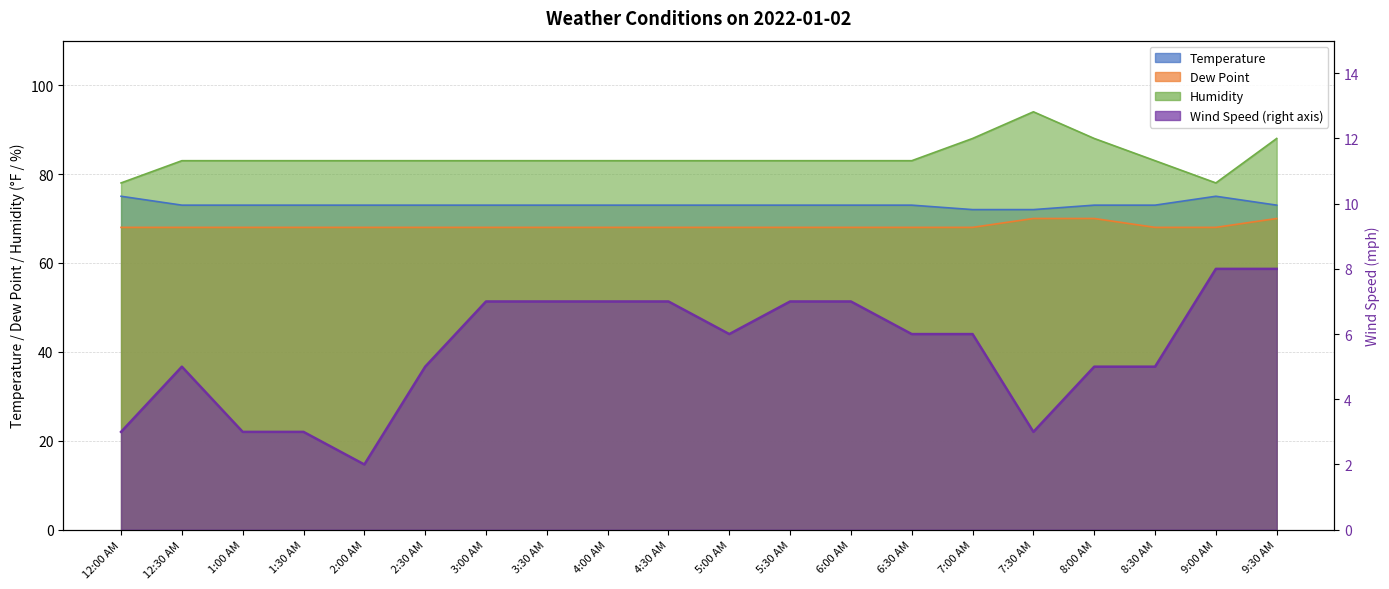

Reading left to right, list all the values displayed in this chart.

Temperature: 12:00 AM=75	12:30 AM=73	1:00 AM=73	1:30 AM=73	2:00 AM=73	2:30 AM=73	3:00 AM=73	3:30 AM=73	4:00 AM=73	4:30 AM=73	5:00 AM=73	5:30 AM=73	6:00 AM=73	6:30 AM=73	7:00 AM=72	7:30 AM=72	8:00 AM=73	8:30 AM=73	9:00 AM=75	9:30 AM=73
Dew Point: 12:00 AM=68	12:30 AM=68	1:00 AM=68	1:30 AM=68	2:00 AM=68	2:30 AM=68	3:00 AM=68	3:30 AM=68	4:00 AM=68	4:30 AM=68	5:00 AM=68	5:30 AM=68	6:00 AM=68	6:30 AM=68	7:00 AM=68	7:30 AM=70	8:00 AM=70	8:30 AM=68	9:00 AM=68	9:30 AM=70
Humidity: 12:00 AM=78	12:30 AM=83	1:00 AM=83	1:30 AM=83	2:00 AM=83	2:30 AM=83	3:00 AM=83	3:30 AM=83	4:00 AM=83	4:30 AM=83	5:00 AM=83	5:30 AM=83	6:00 AM=83	6:30 AM=83	7:00 AM=88	7:30 AM=94	8:00 AM=88	8:30 AM=83	9:00 AM=78	9:30 AM=88
Wind Speed: 12:00 AM=3	12:30 AM=5	1:00 AM=3	1:30 AM=3	2:00 AM=2	2:30 AM=5	3:00 AM=7	3:30 AM=7	4:00 AM=7	4:30 AM=7	5:00 AM=6	5:30 AM=7	6:00 AM=7	6:30 AM=6	7:00 AM=6	7:30 AM=3	8:00 AM=5	8:30 AM=5	9:00 AM=8	9:30 AM=8